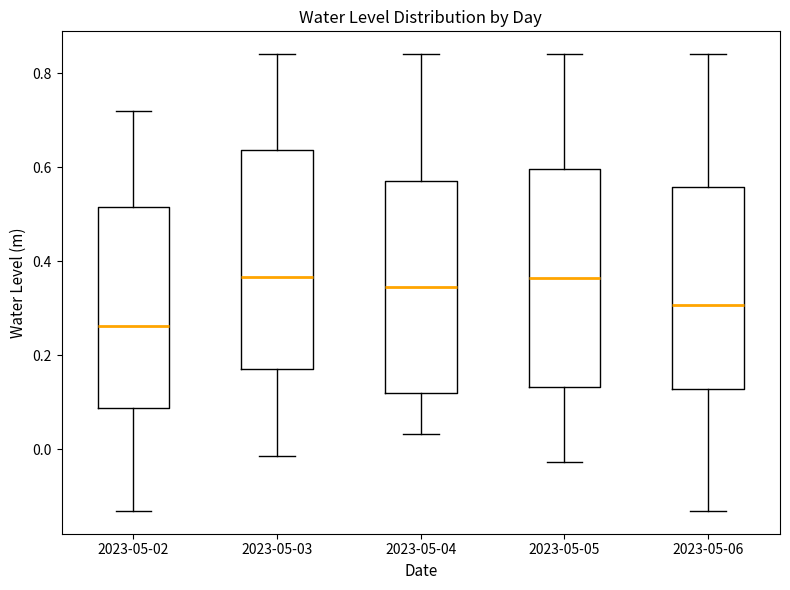

Where is the upper edge of the box for 2023-05-06 on the y-axis? The values are not printed on the chart, so give them approximately, as read against the axis.

0.56